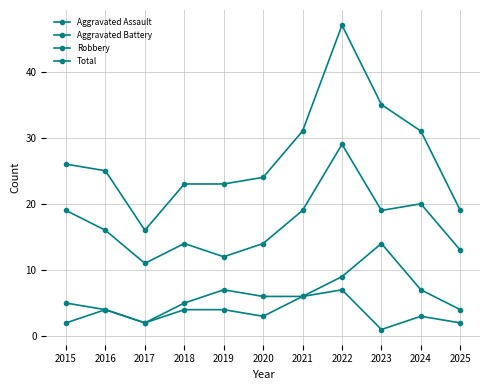

True or false: Aggravated Battery and Aggravated Assault intersect in this chart.

False